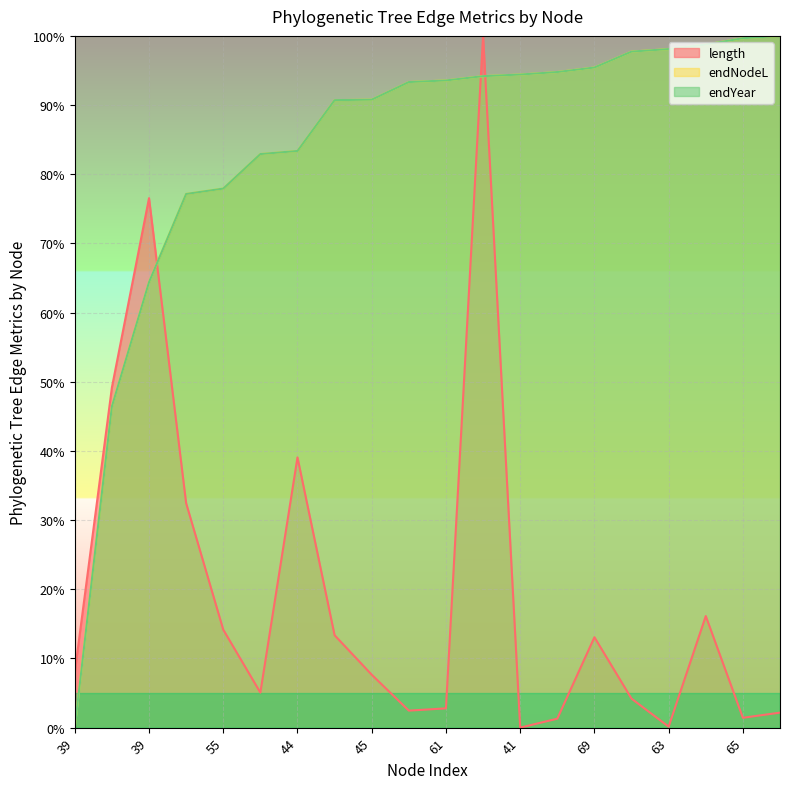

Is it true that length equals 3.6 at 49?

False